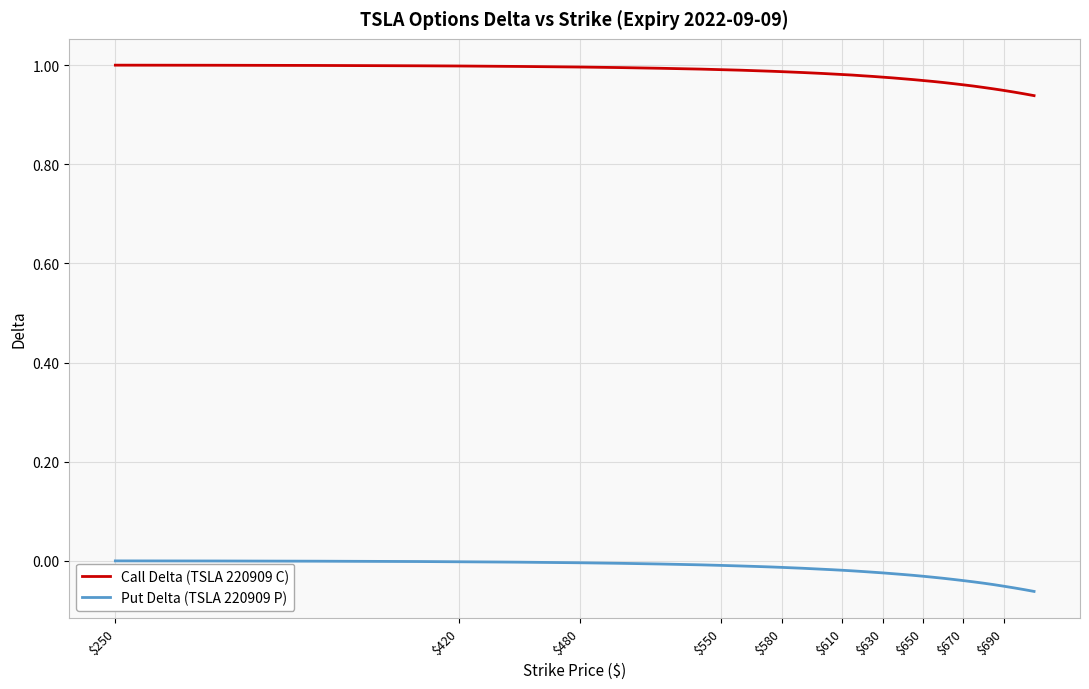

List the series in order of their overall mean, lowest first.

Put Delta (TSLA 220909 P), Call Delta (TSLA 220909 C)